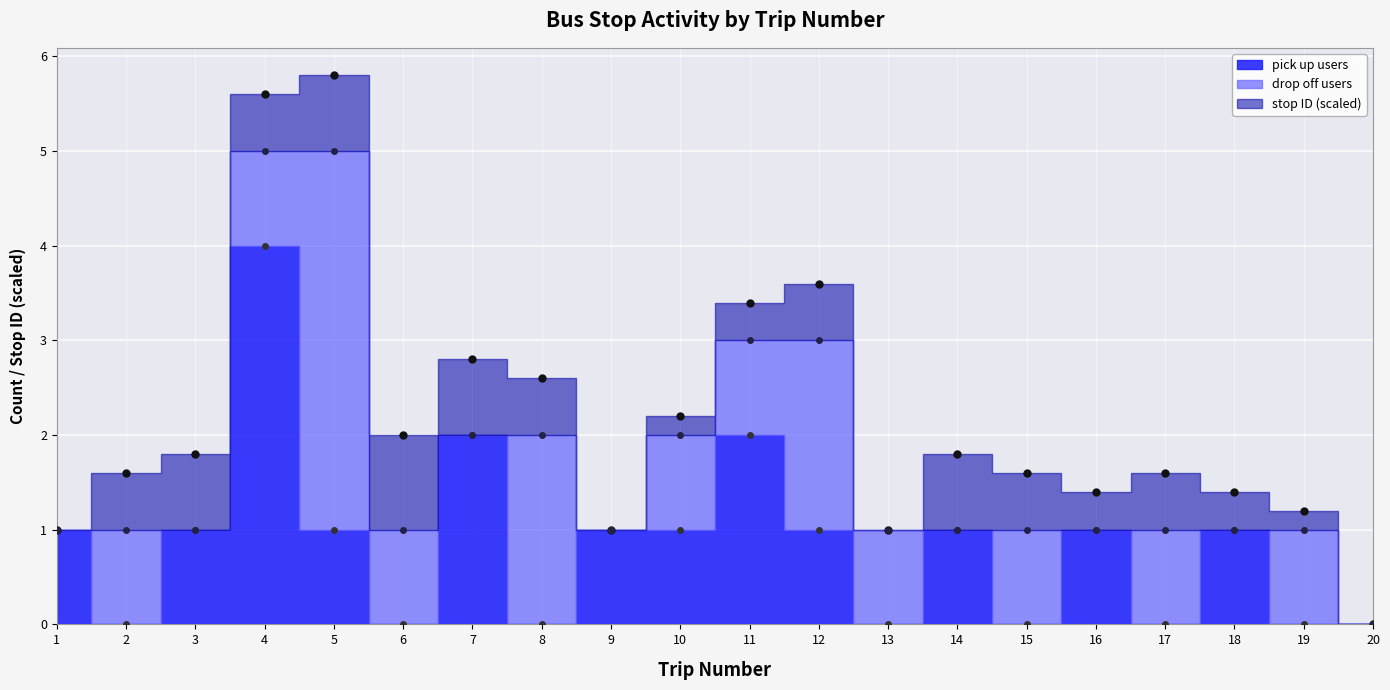

What is the average value?

1